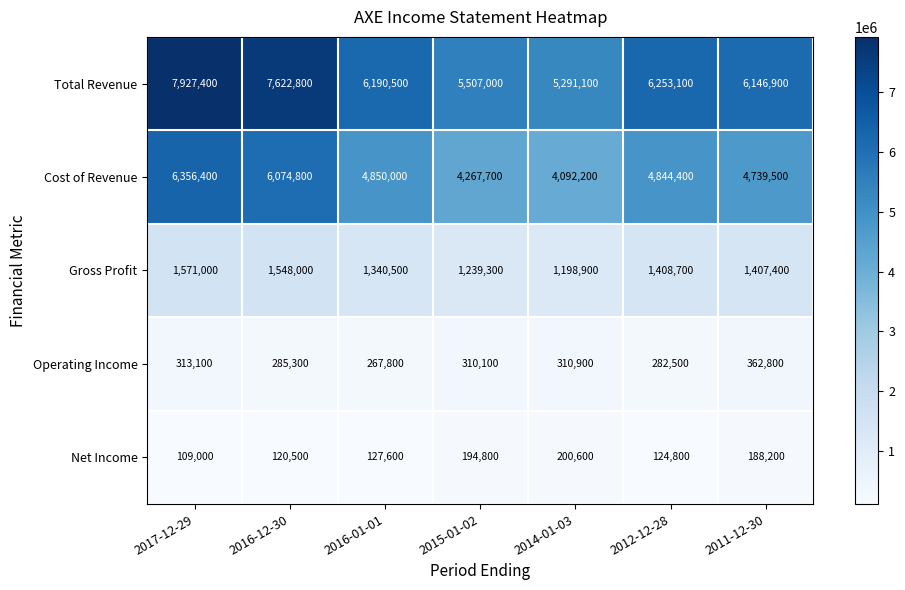

What is the maximum value shown in the chart?

7927400